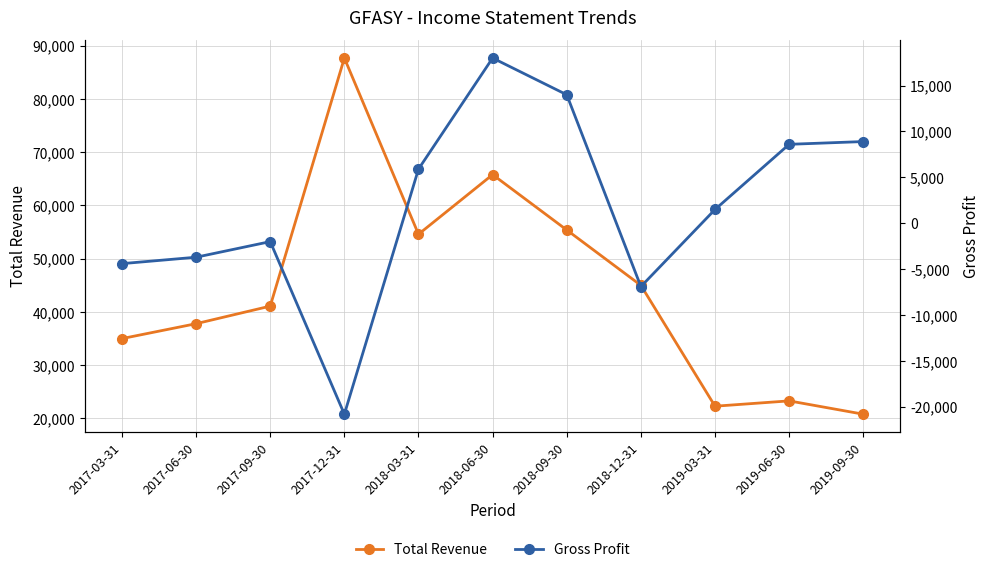

True or false: Total Revenue has a value of 23300 at 2019-06-30.

True